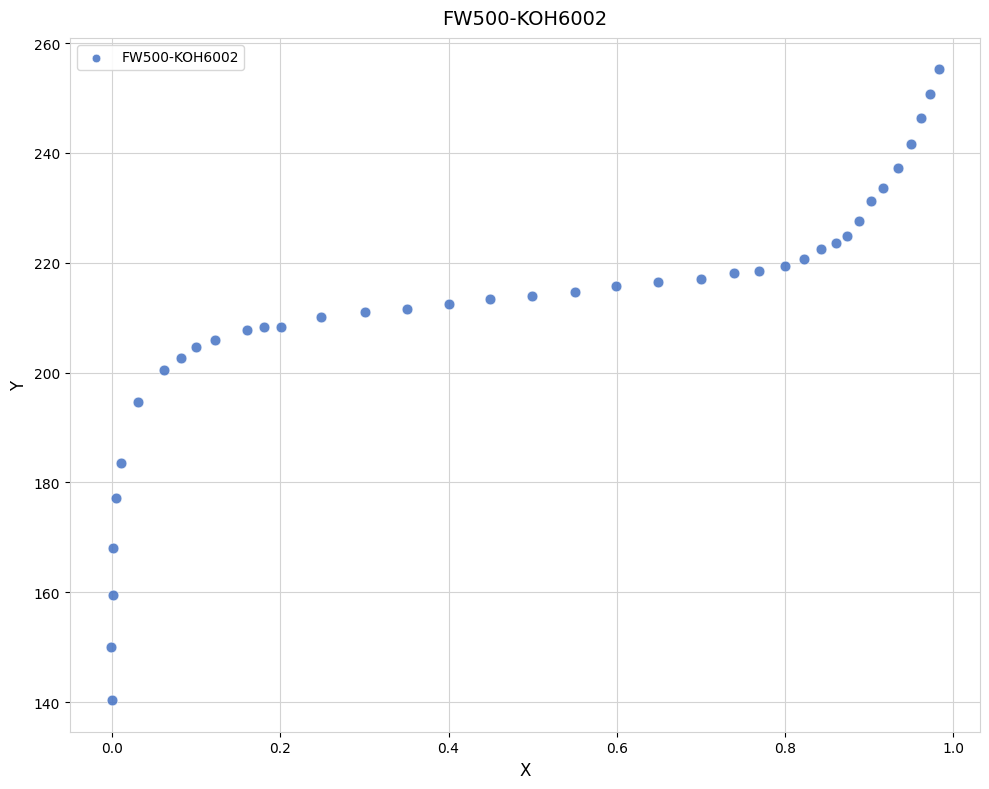

What is the range of Y values (max minus min)?

114.8